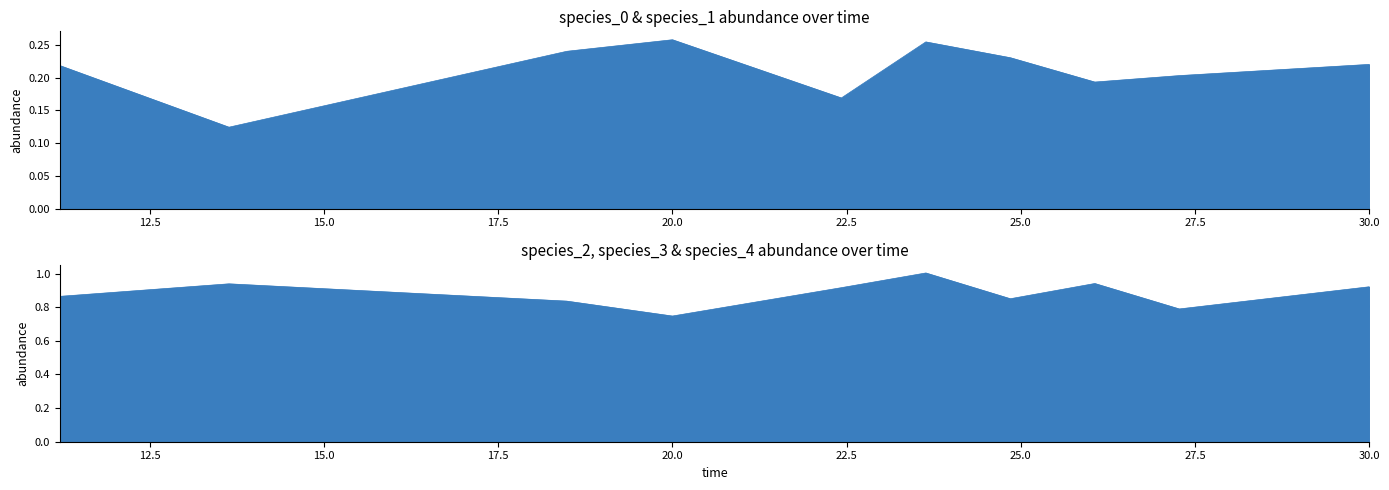

True or false: species_4 and species_2 intersect in this chart.

False